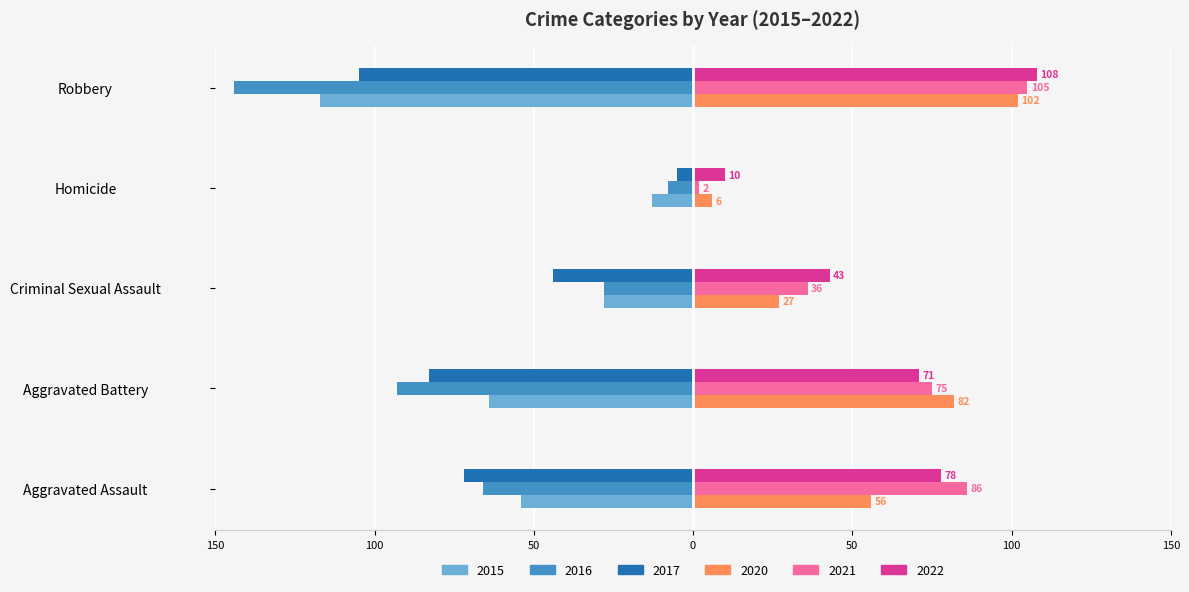

Reading right to left, what are all the values shown in this chart?

2015: -117	-13	-28	-64	-54
2016: -144	-8	-28	-93	-66
2017: -105	-5	-44	-83	-72
2020: 102	6	27	82	56
2021: 105	2	36	75	86
2022: 108	10	43	71	78